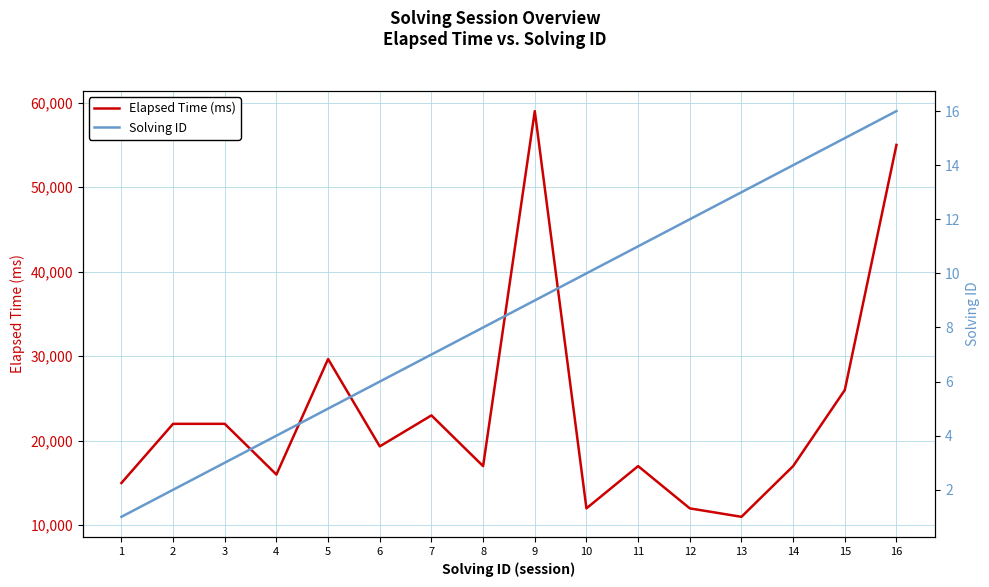

Does the chart have visible grid lines?

Yes